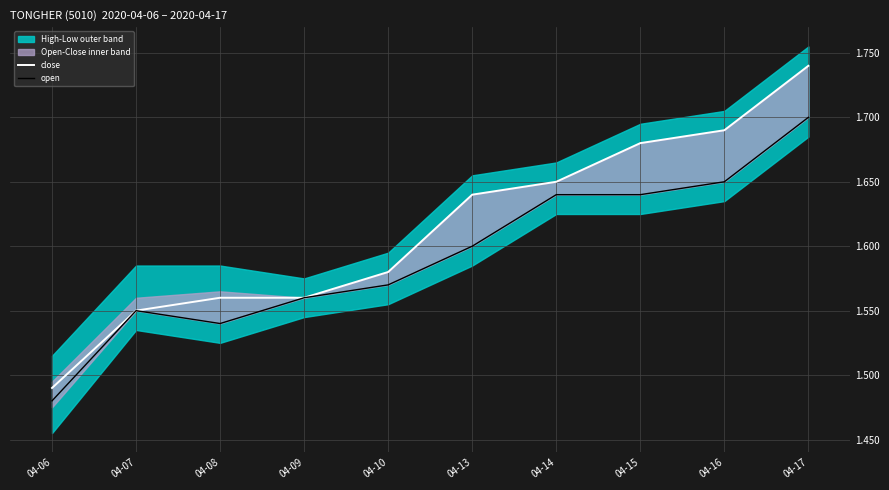

At 04-13, list the series in order from smallest to largest.

open, close